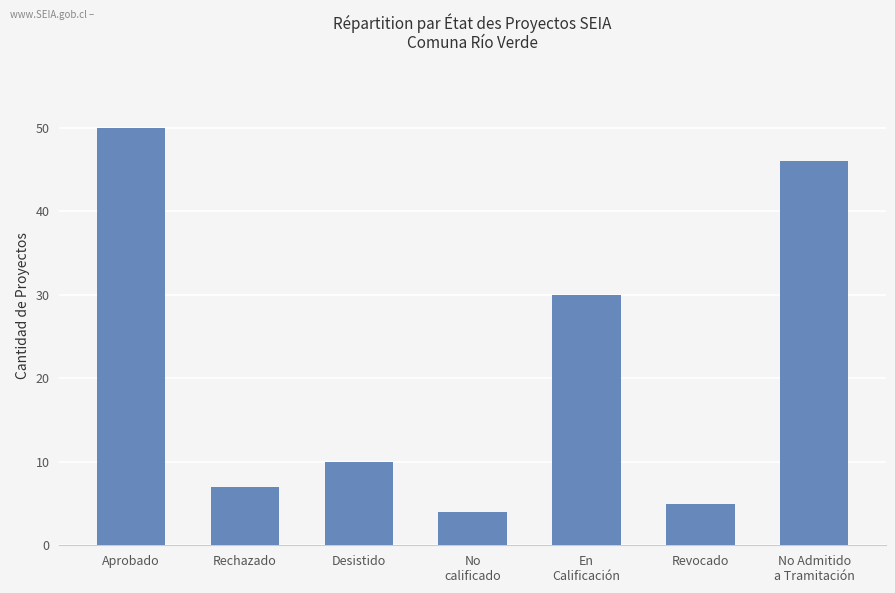

Rank the categories by value from highest to lowest.

Aprobado, No Admitido
a Tramitación, En
Calificación, Desistido, Rechazado, Revocado, No
calificado